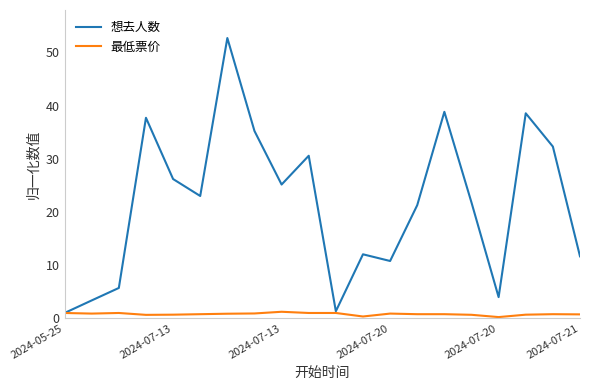

What is the maximum value for 想去人数?

52.7